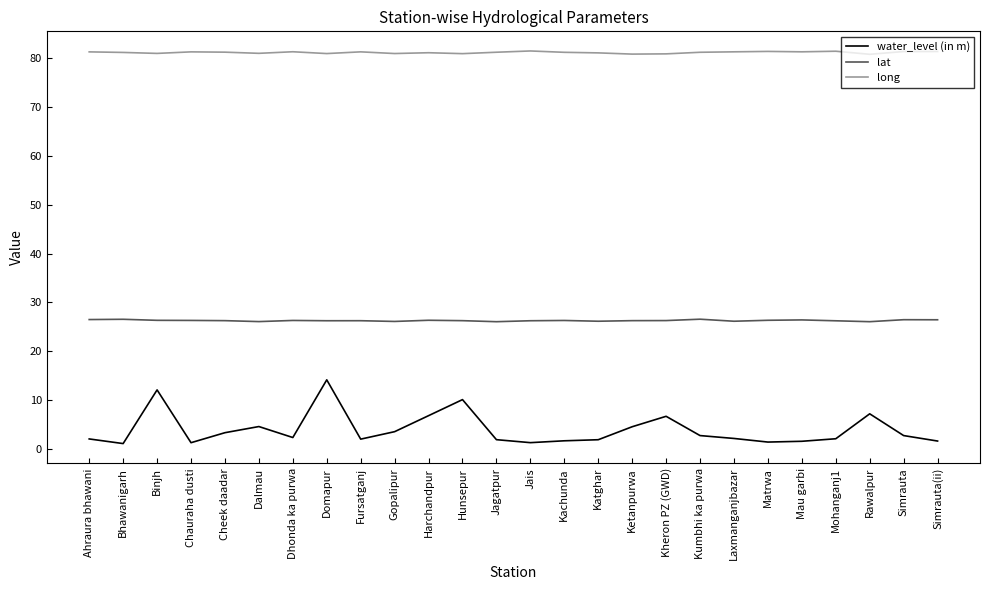

What value does the long series have at Ahraura bhawani?

81.3